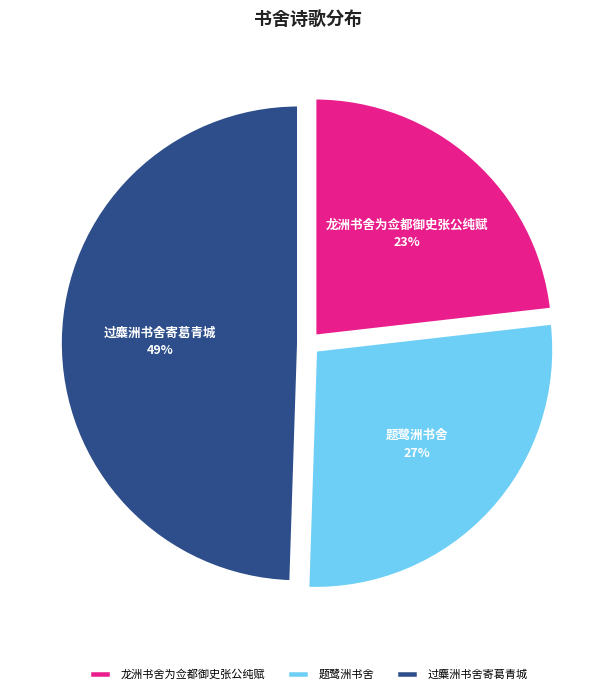

Is 过麋洲书舍寄葛青城 the majority of the pie?

No